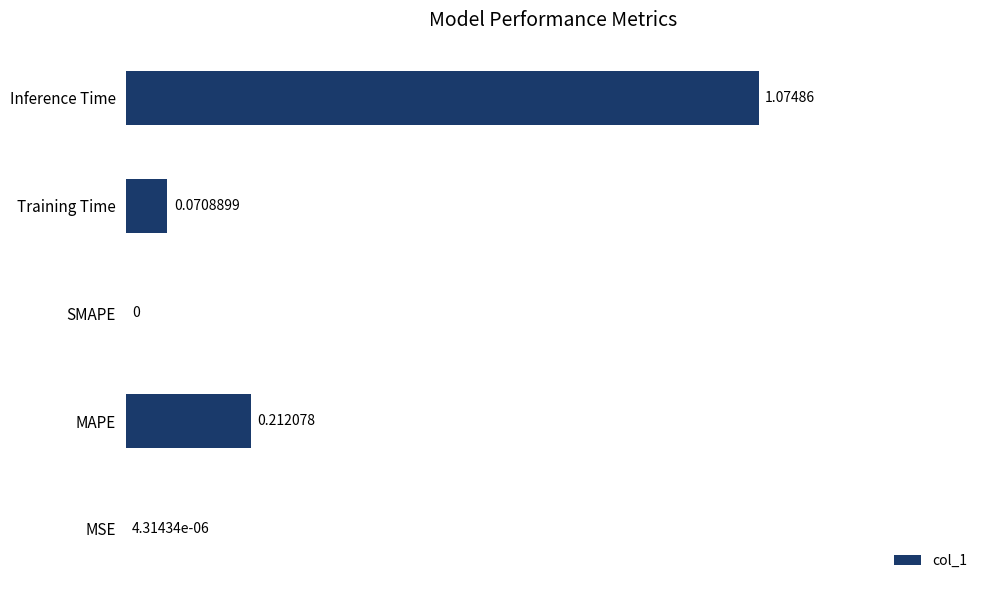

Between Inference Time and SMAPE, which is larger?

Inference Time